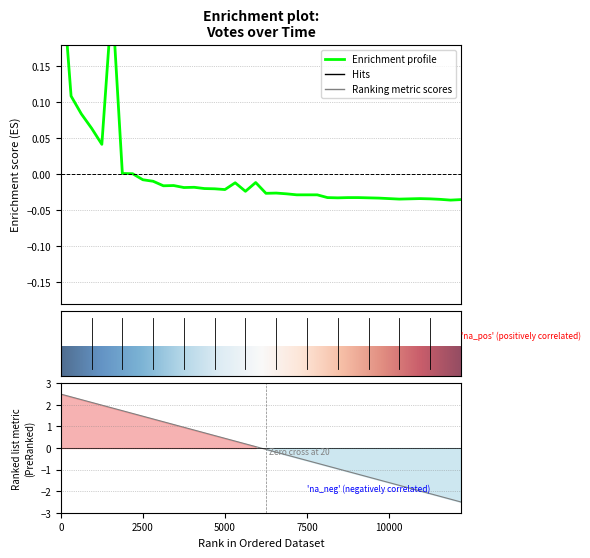

True or false: there are more than 1 points higher than both neighbors.

True